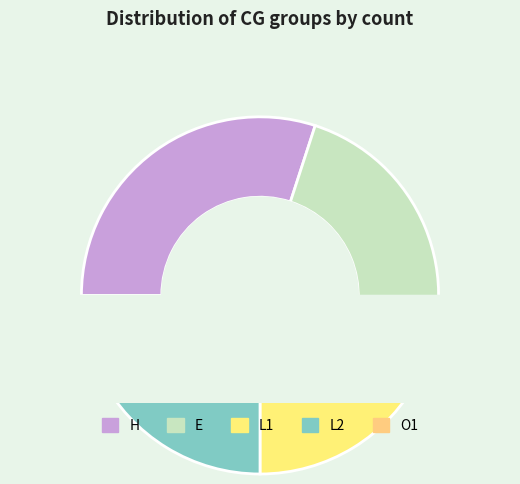

Combined, do E and O1 account for over 50%?

No